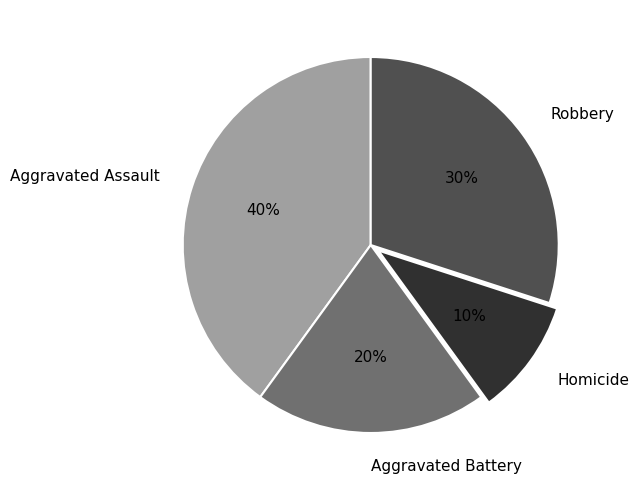

Does any single category account for the majority?

No